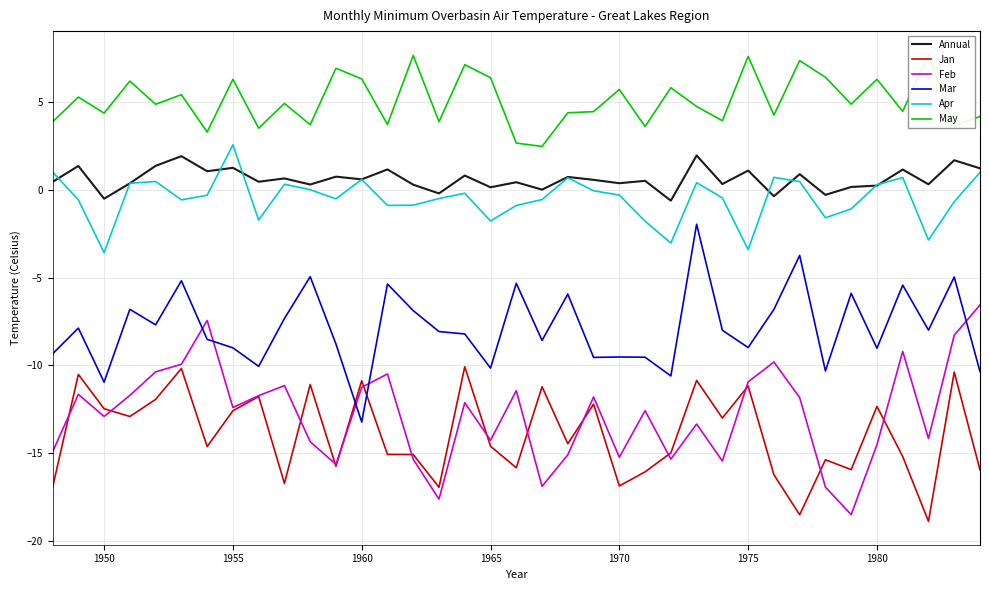

True or false: Feb and Apr cross at least once.

False